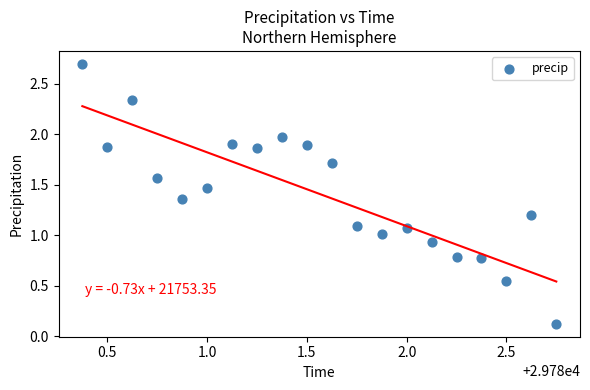

What is the range of Y values (max minus min)?

2.6